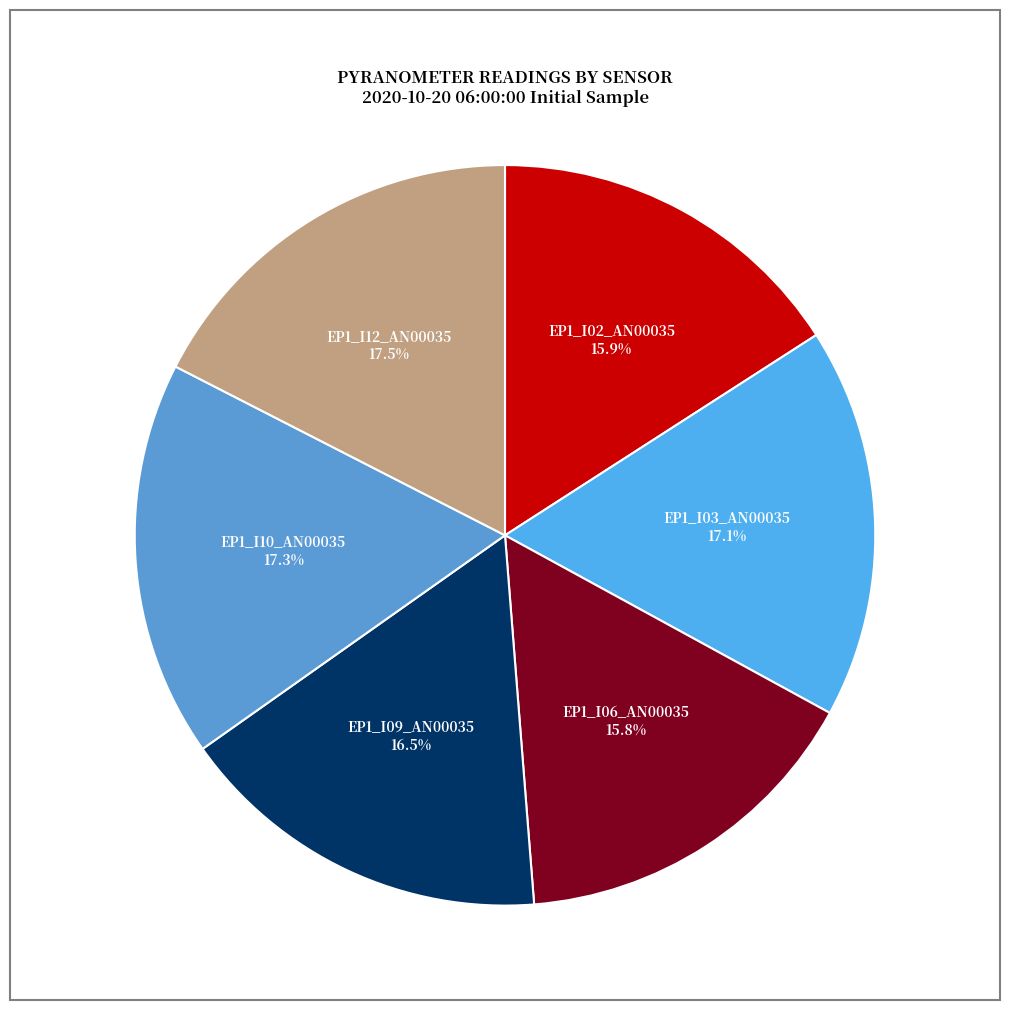

Is there a majority slice in this chart?

No